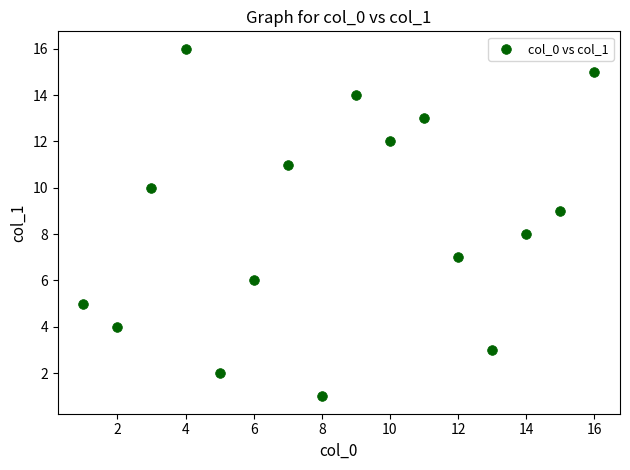

What is the range of X values (max minus min)?

15